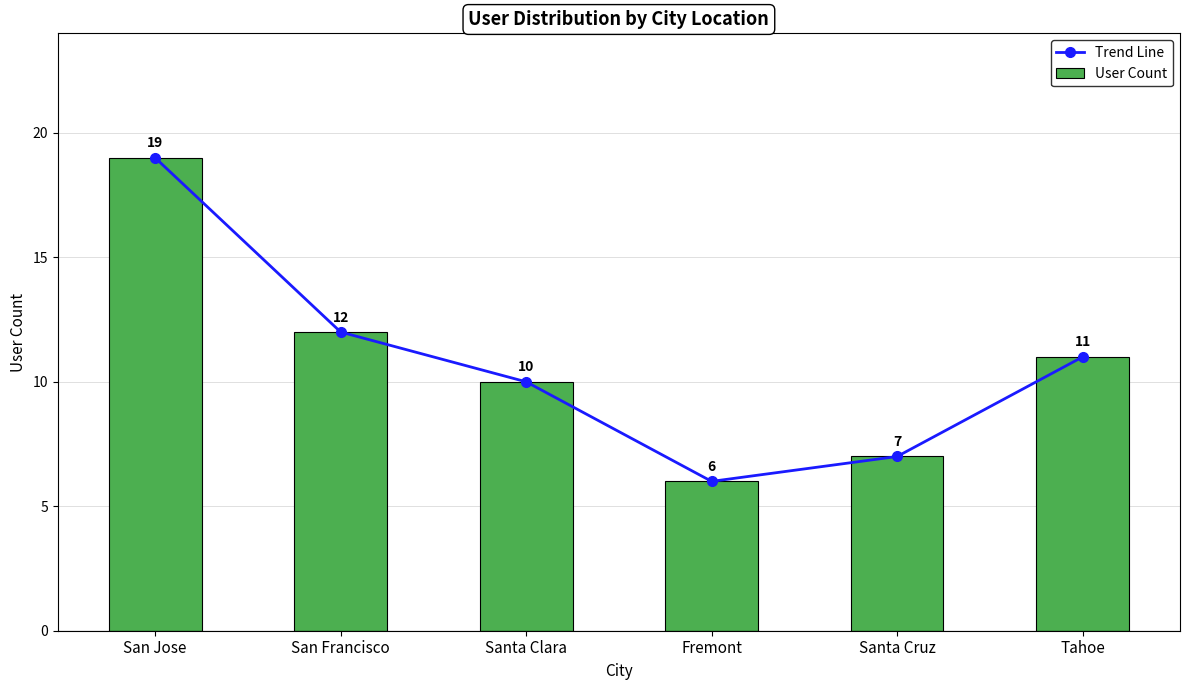

At how many categories does at least one series exceed 7?

4